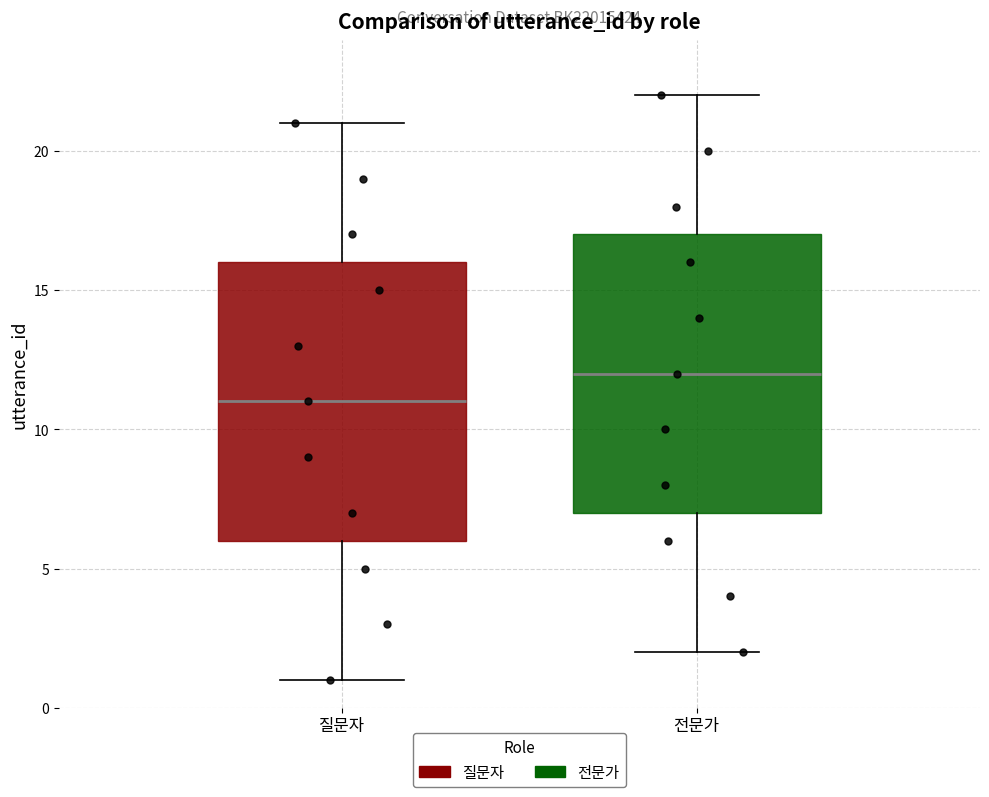

Which box's median line is the highest?

전문가